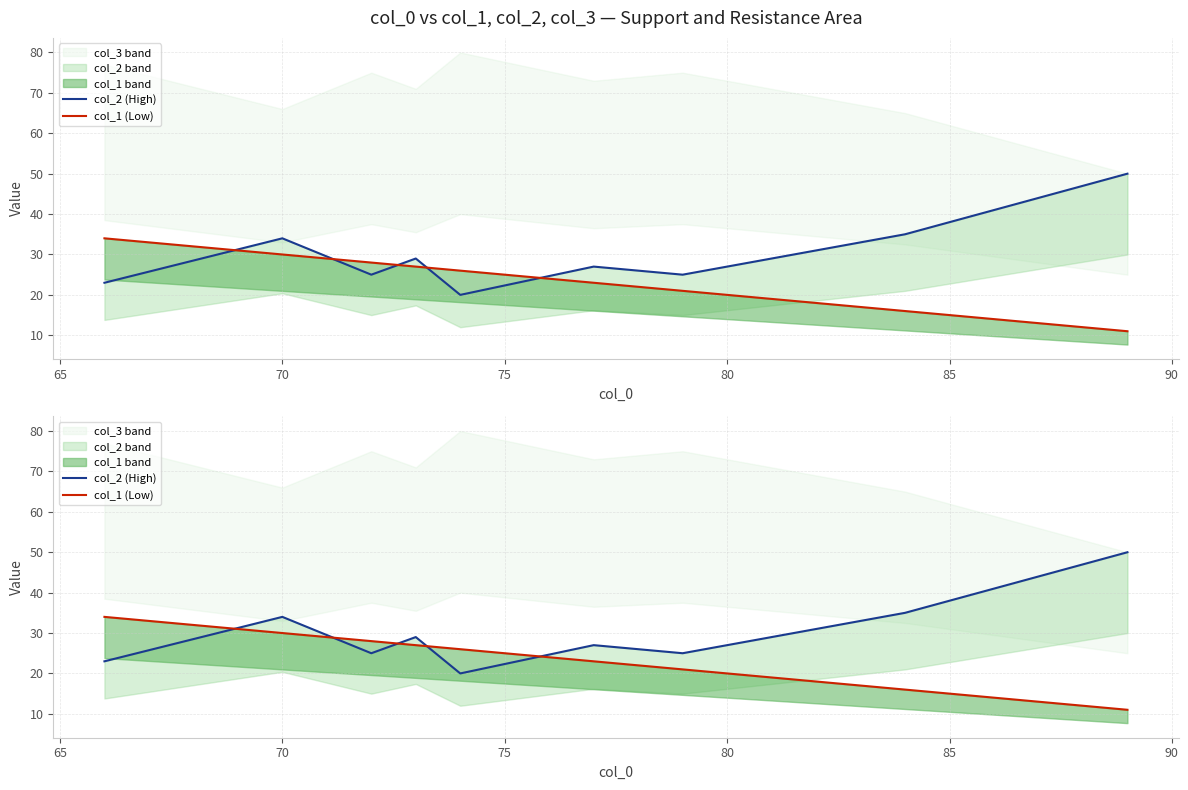

Reading right to left, list all the values displayed in this chart.

col_2 (High): 50	35	25	27	20	29	25	34	23
col_1 (Low): 11	16	21	23	26	27	28	30	34